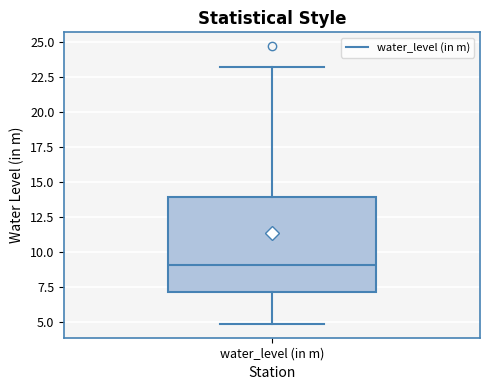

Transcribe this box plot: give where the median line is, the range the box spans, and where the two whiskers end, as read against the y-axis. The values are not printed on the chart, so give them approximately, as read against the axis.

median 9, box 7 to 14, whiskers 5 to 23